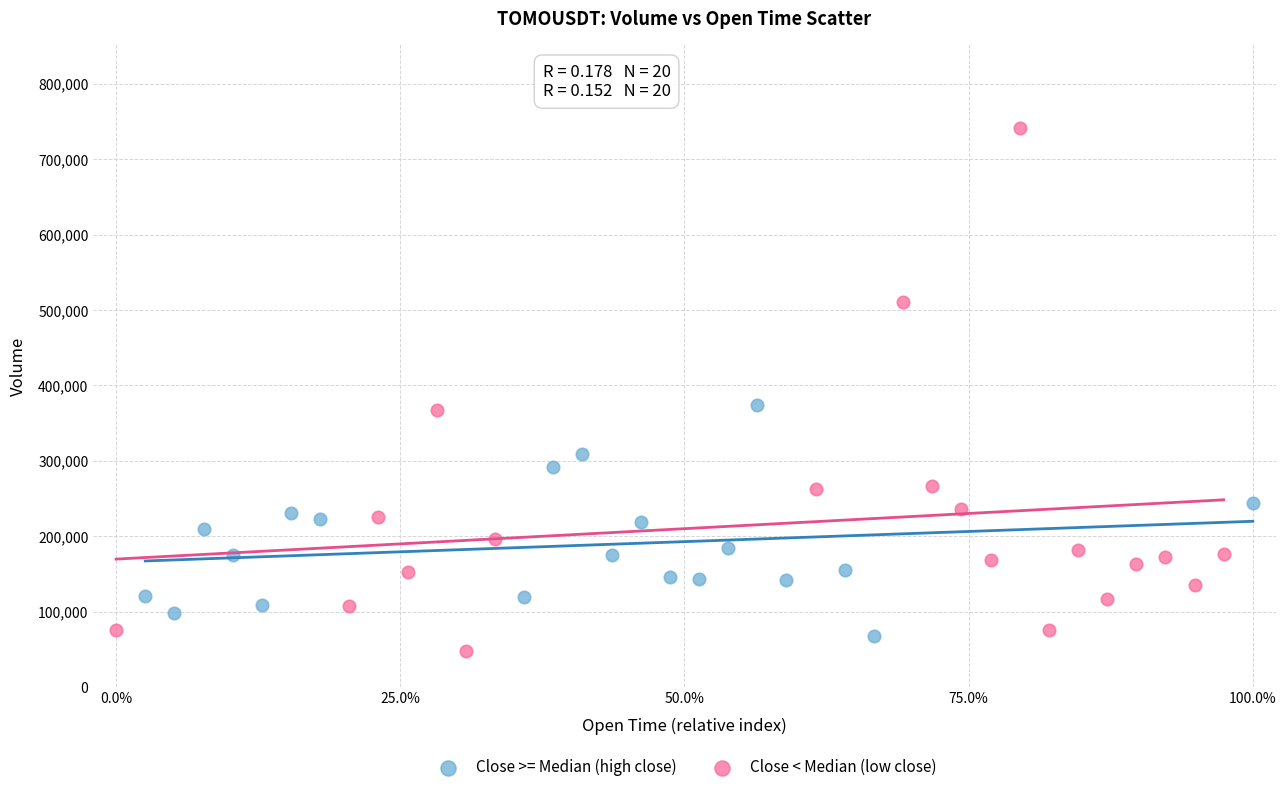

Which series reaches the maximum Y coordinate?

Close < Median (low close)